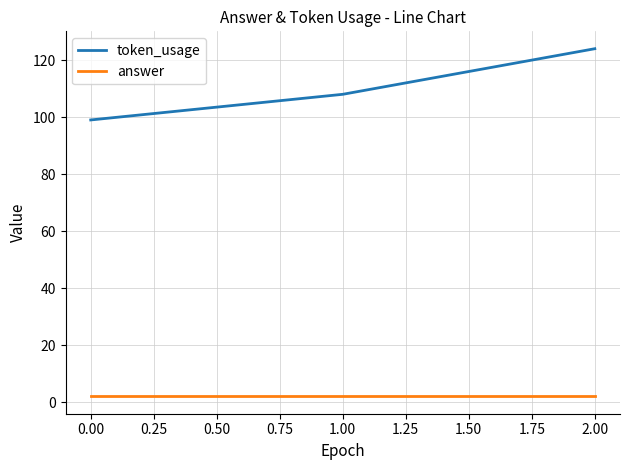

Which series has the largest range (max minus min)?

token_usage